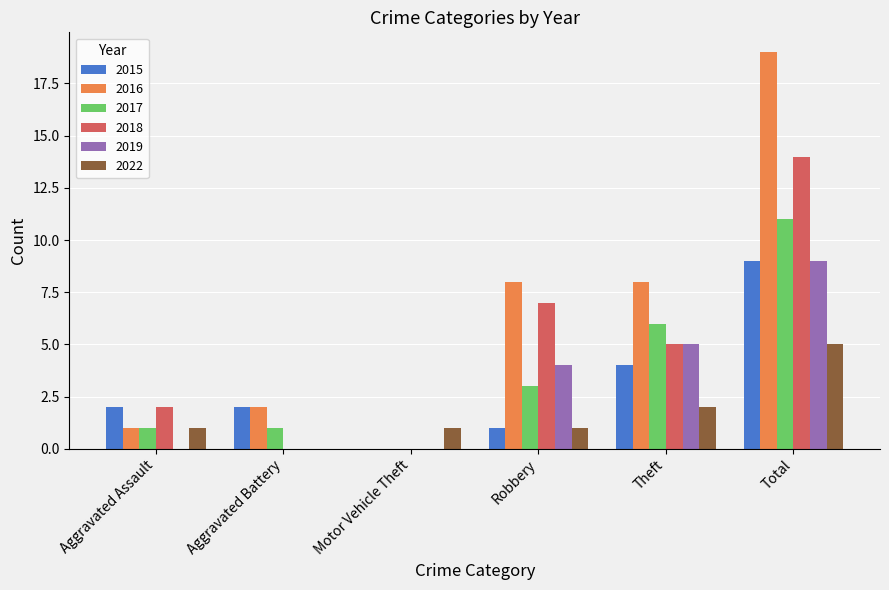

What is the difference between the 2018 values at Robbery and Aggravated Assault?

5